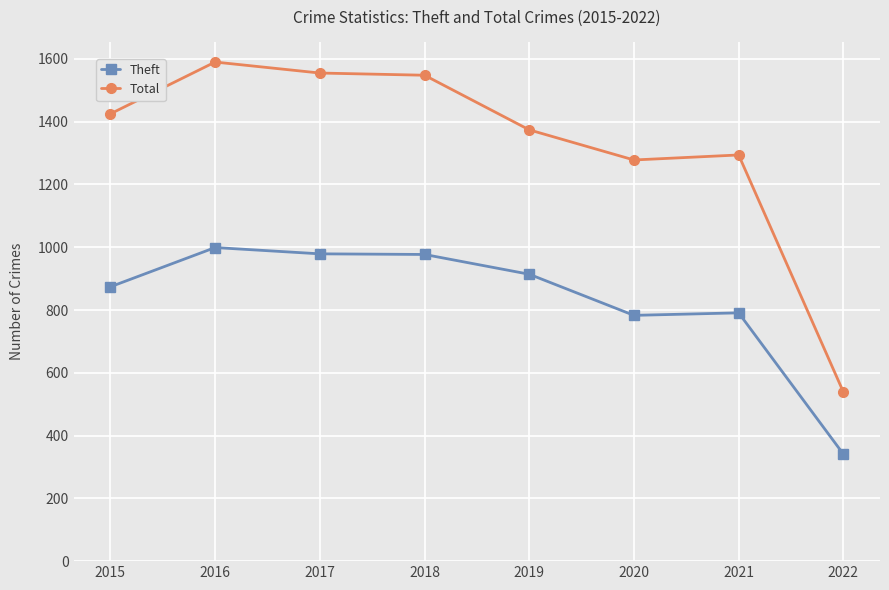

At 2021, list the series in order from smallest to largest.

Theft, Total